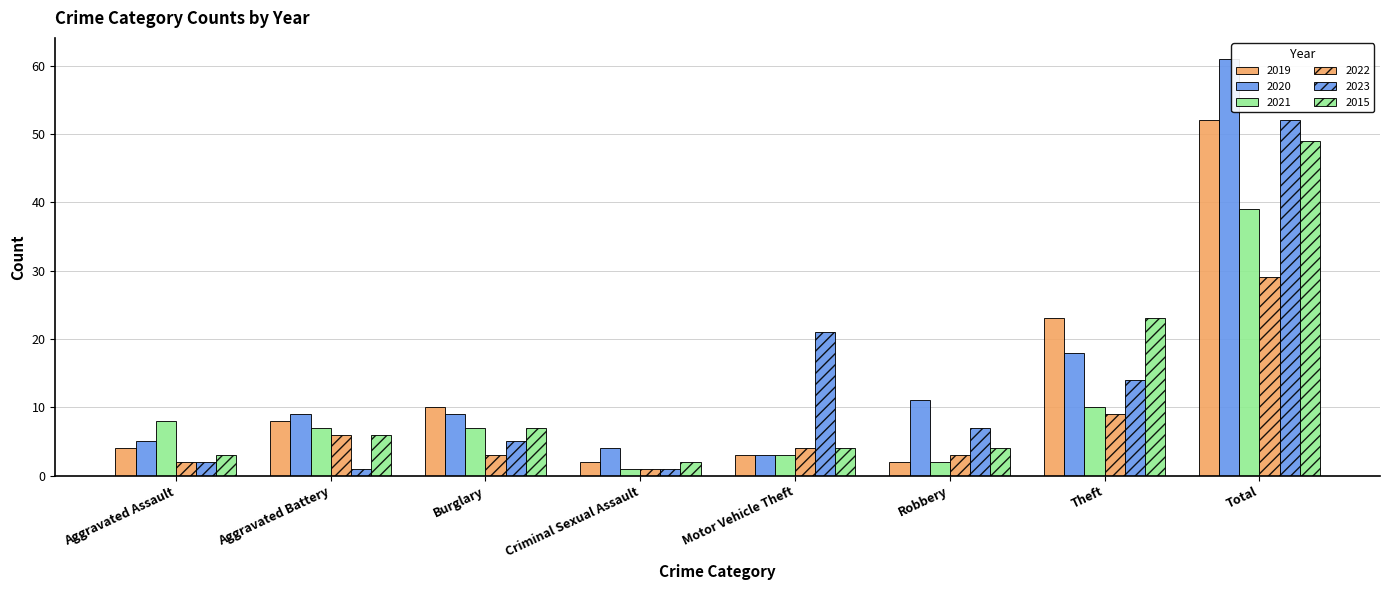

Which series has the largest total across all categories?

2020